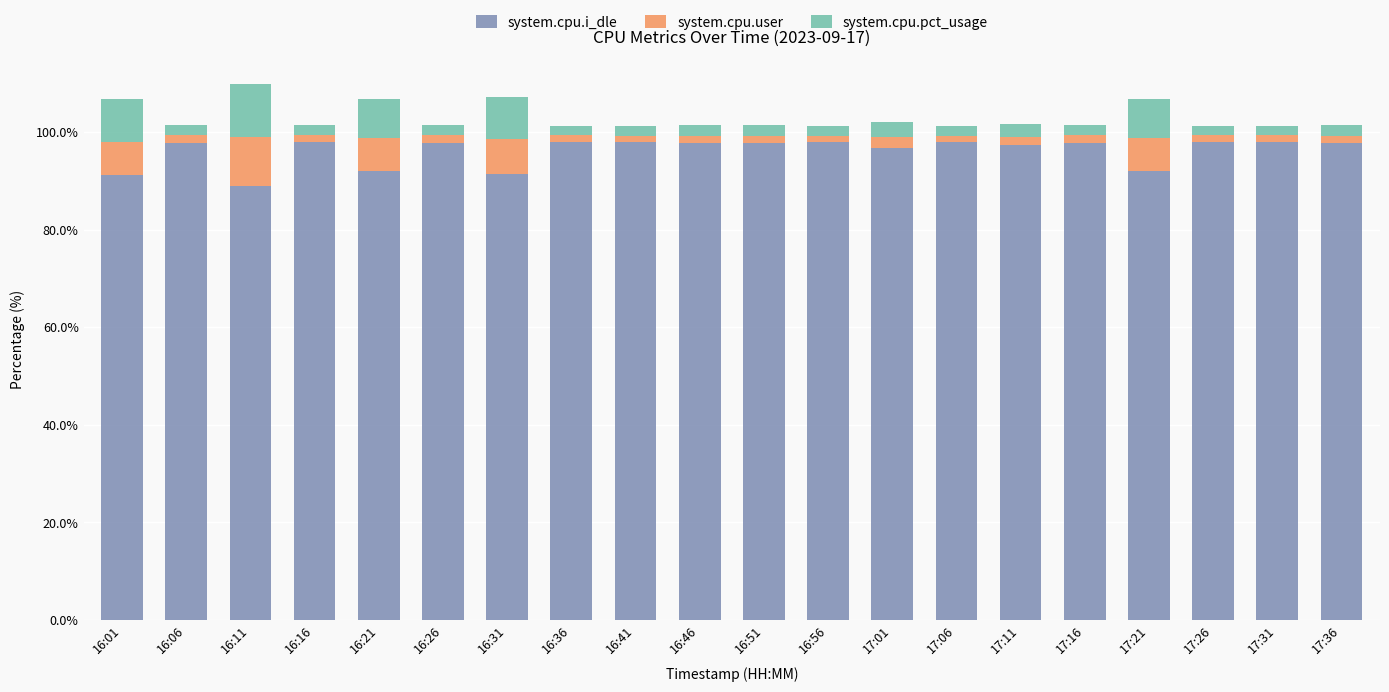

What is the sum of all system.cpu.i_dle values?

1922.4